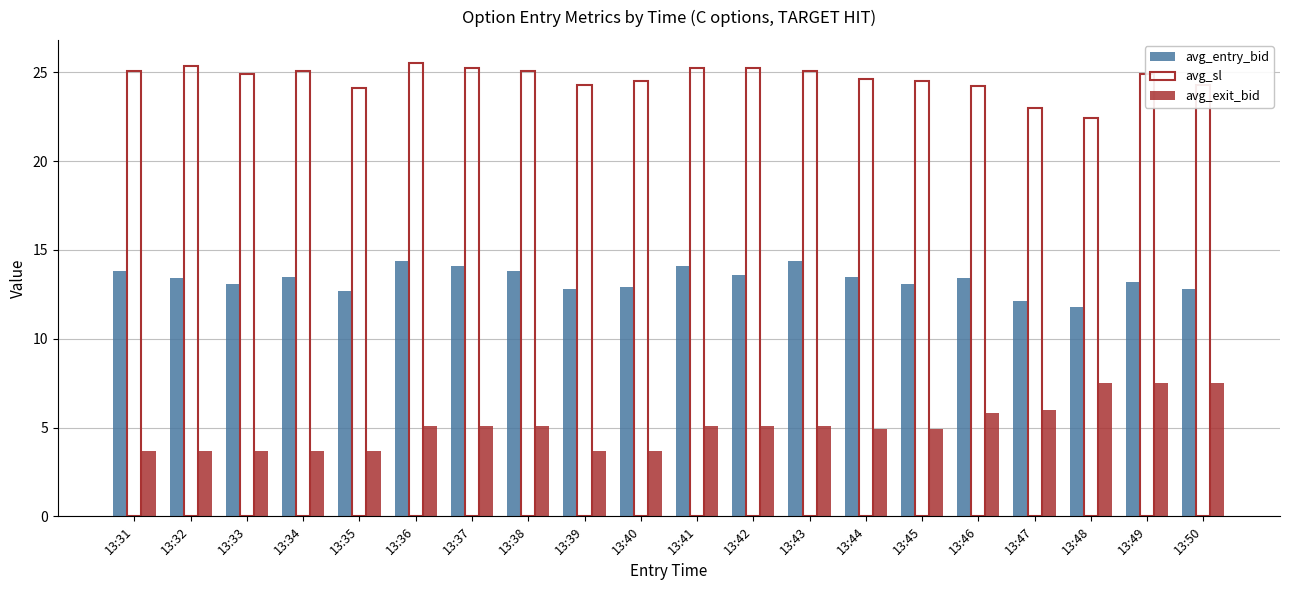

How many groups of bars are there?

20